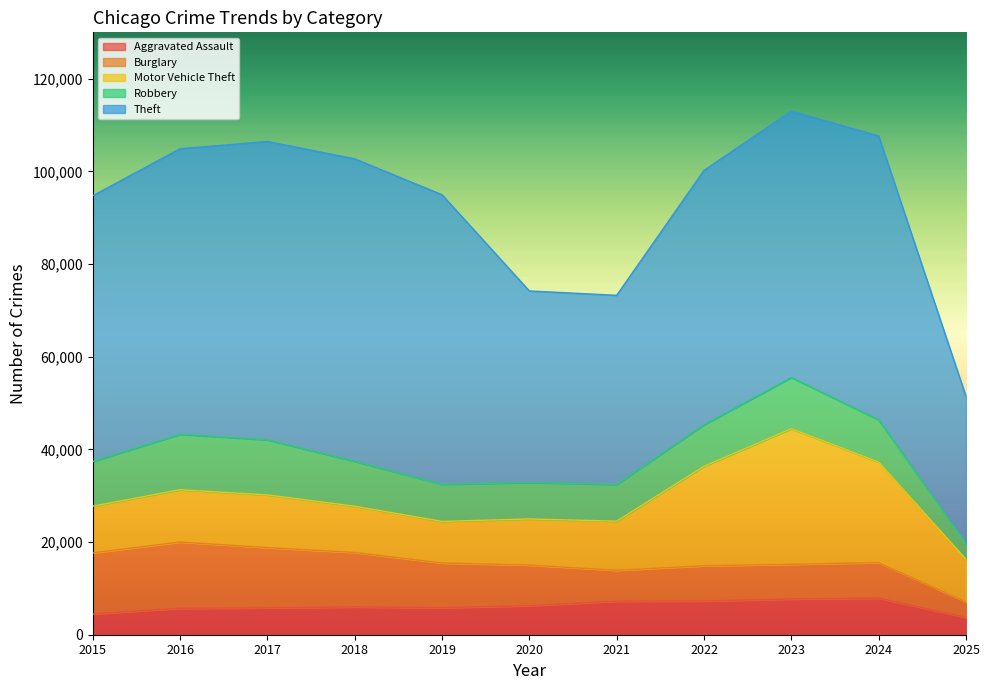

What is the value of the Motor Vehicle Theft point at the 4th from the left?

9985